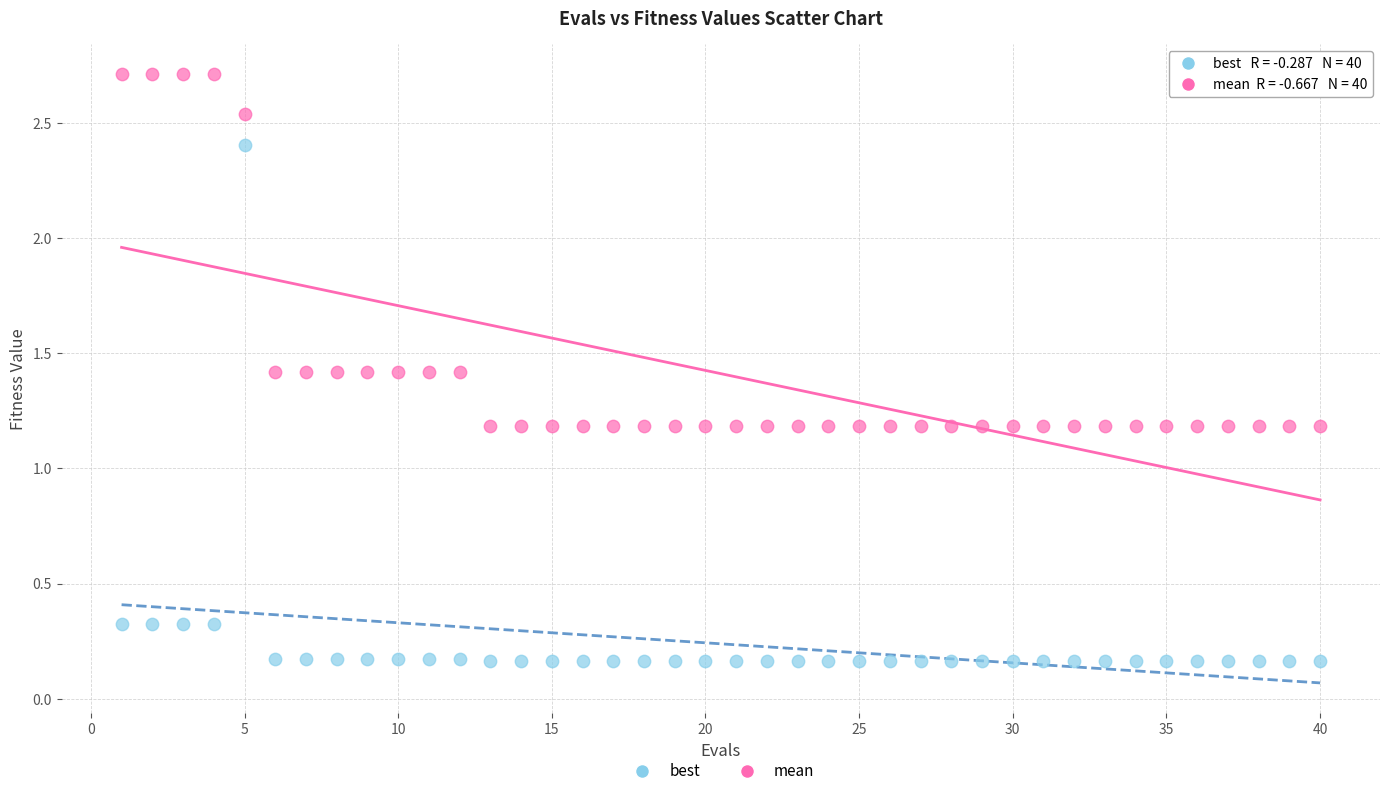

Which series reaches the minimum Y coordinate?

best